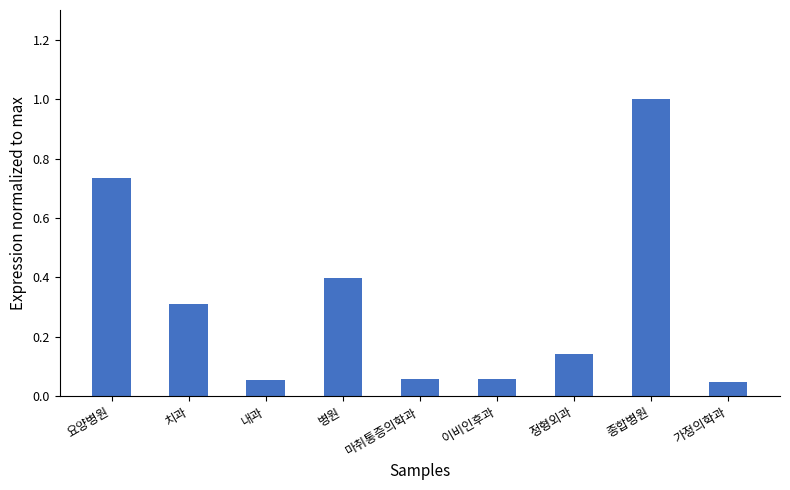

Are the bars grouped side by side (vs. stacked)?

No